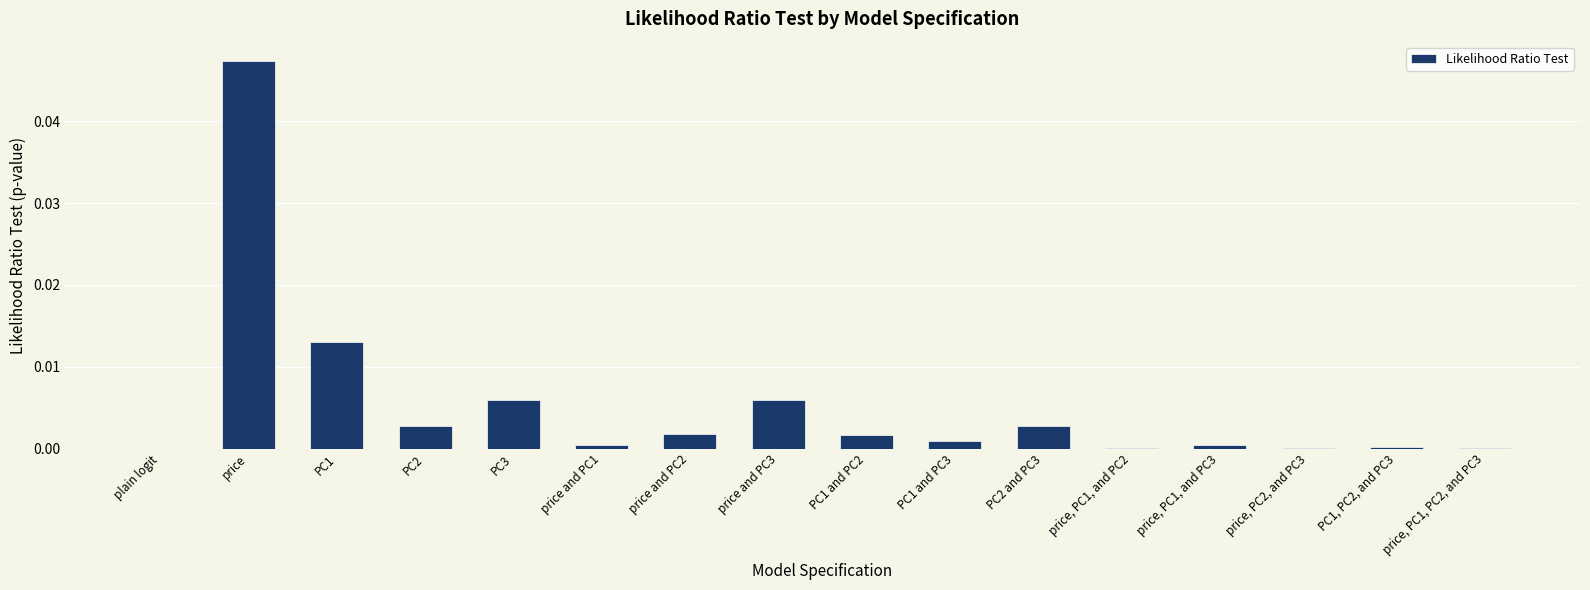

Which category has the highest value across all series?

price